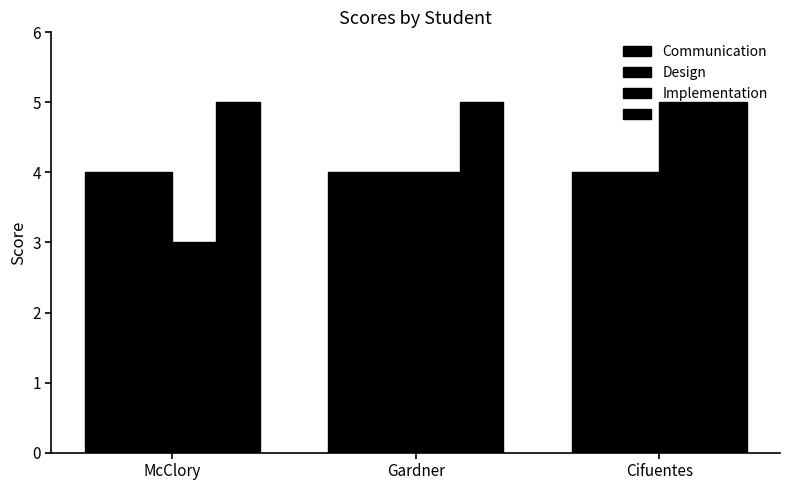

The value of Communication at Gardner is 2. True or false?

False